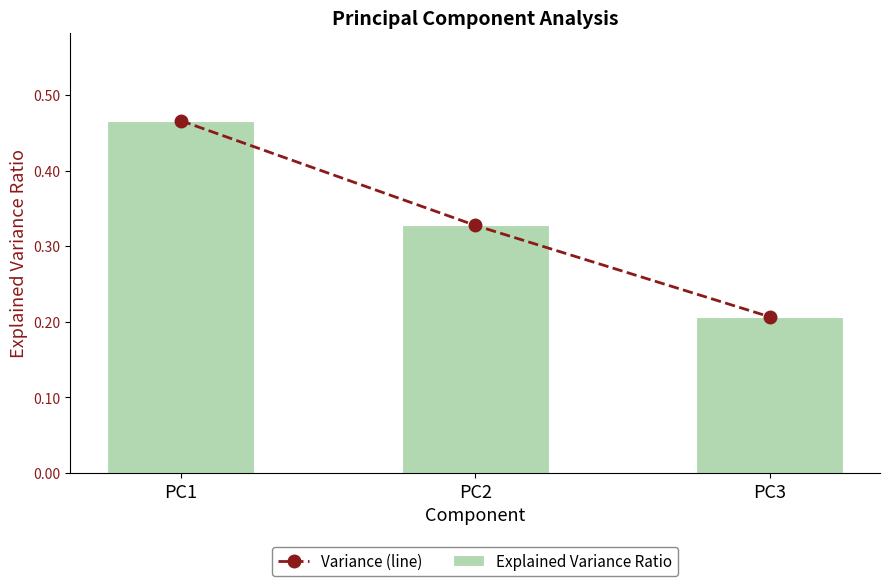

At how many categories does at least one series exceed 0?

3